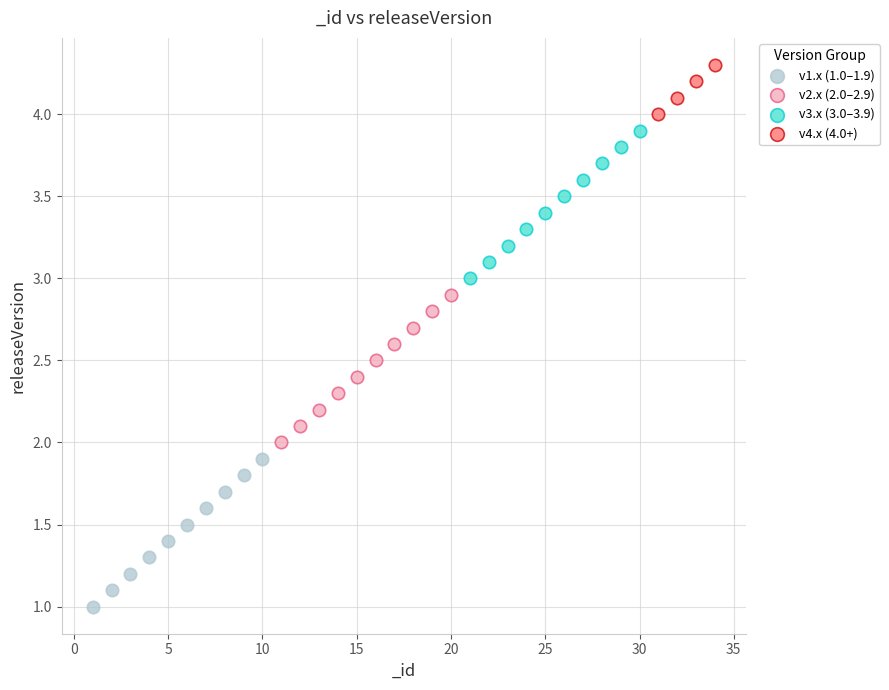

Which series contains the highest Y value?

v4.x (4.0+)